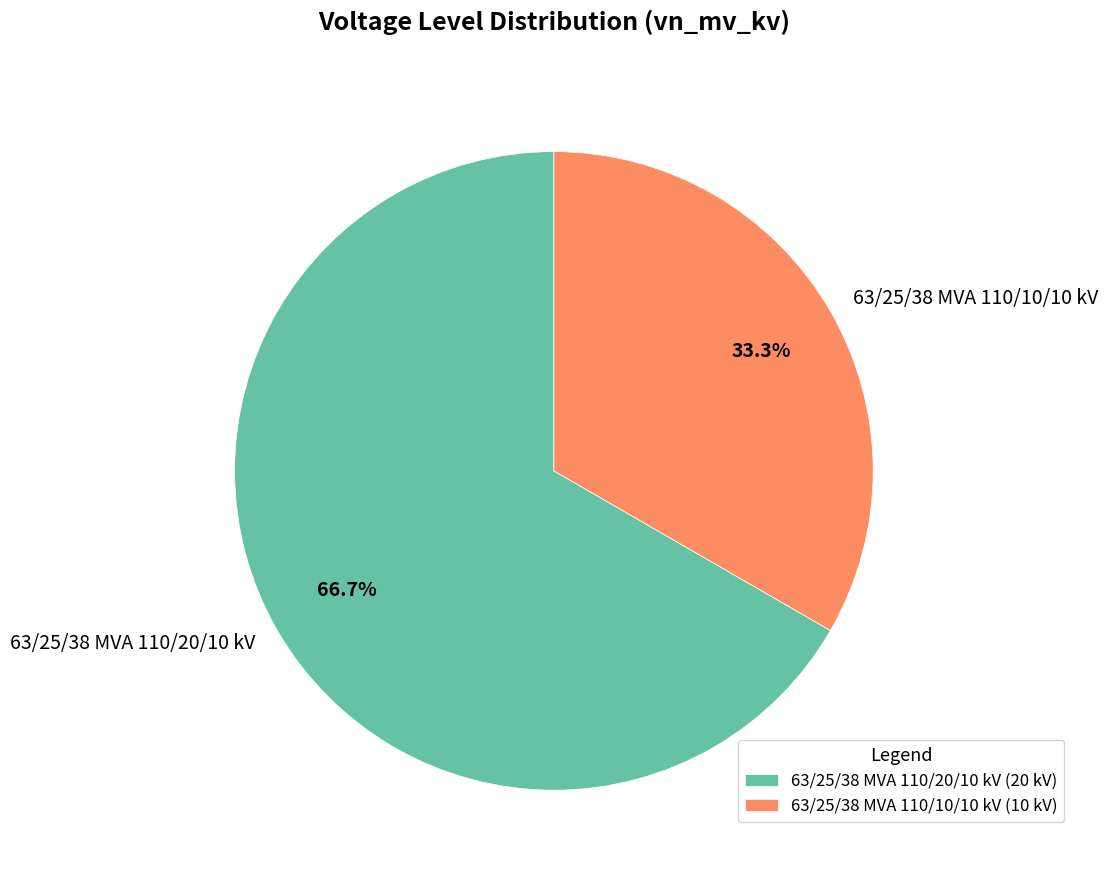

Count the number of slices in the pie.

2